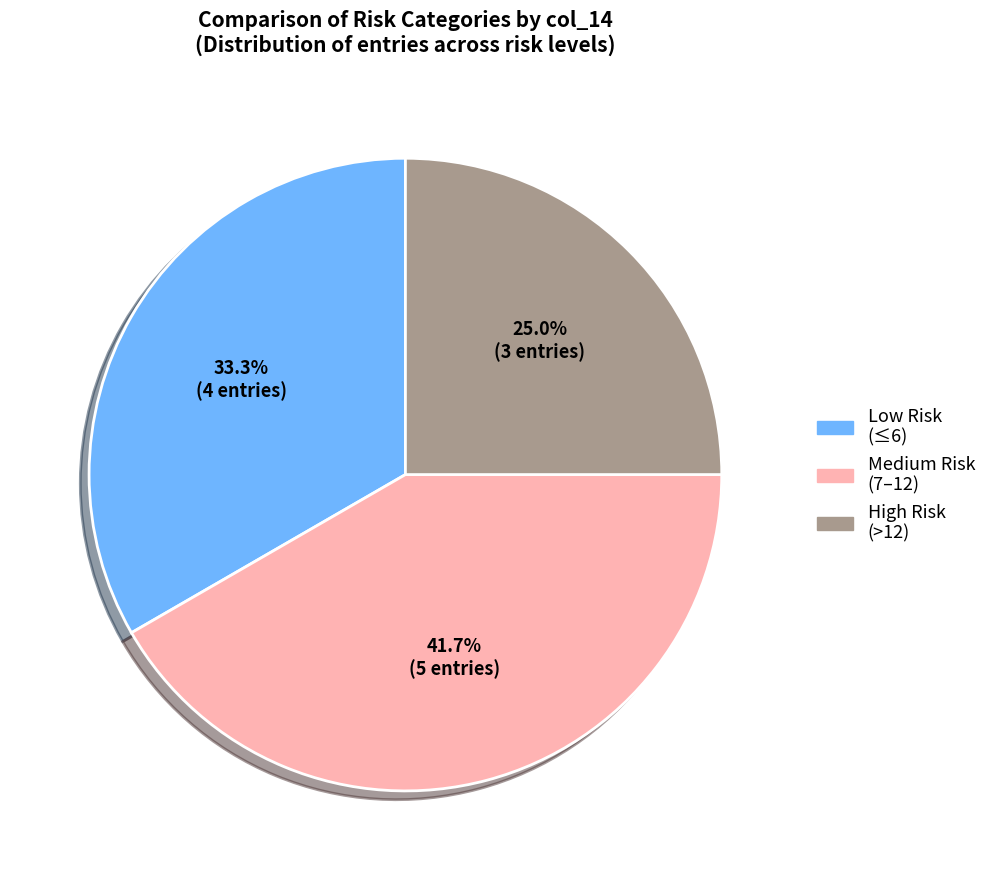

Do Low Risk (≤6) and High Risk (>12) together represent more than half of the pie?

Yes